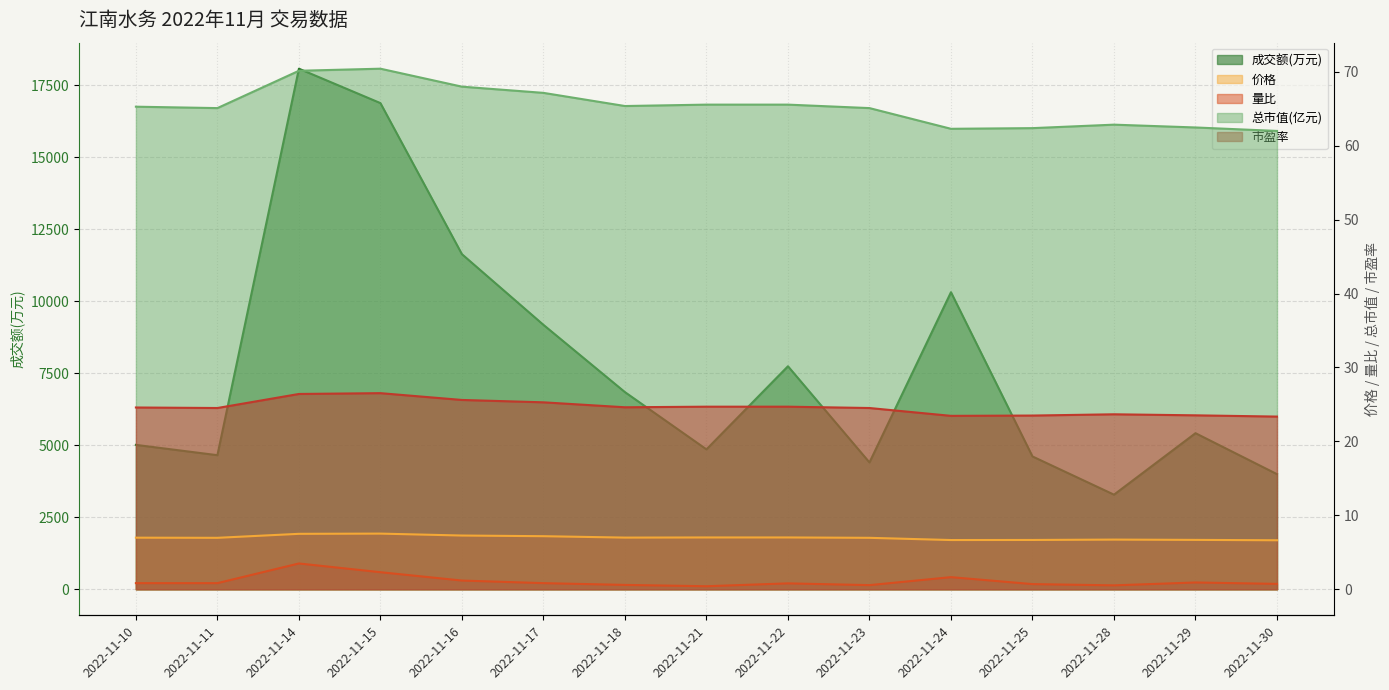

What is the difference between the 价格 values at 2022-11-11 and 2022-11-24?

0.3